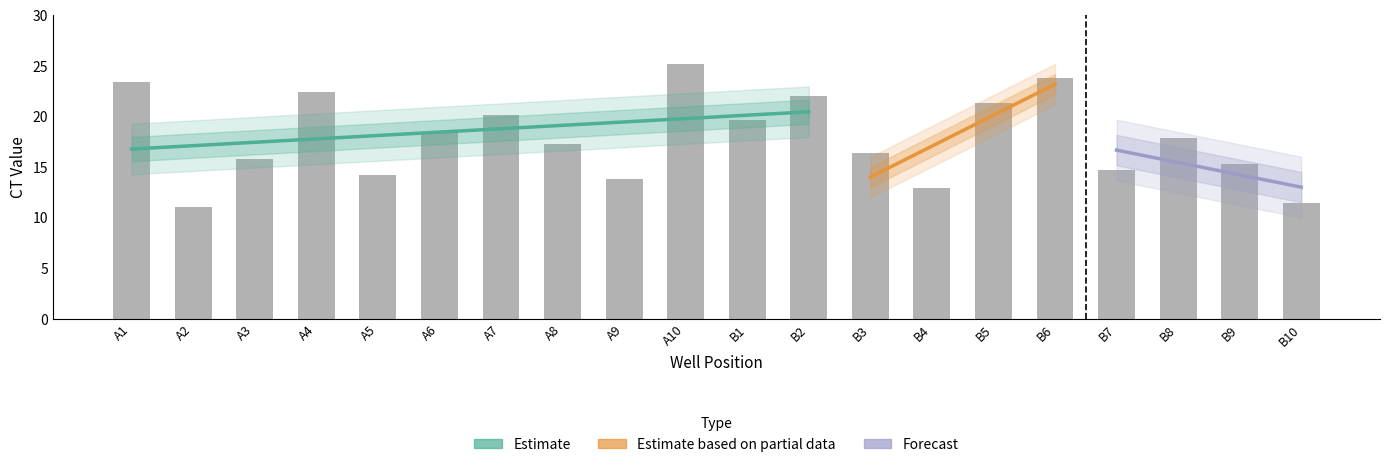

List the labels in order of value, smallest first.

A2, B10, B4, A9, A5, B7, B9, A3, B3, A8, B8, A6, B1, A7, B5, B2, A4, A1, B6, A10